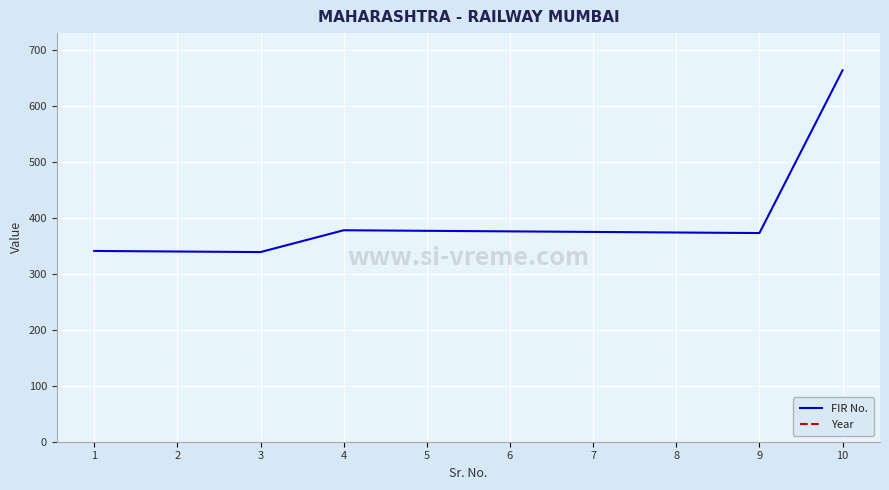

At which label does Year reach its minimum?

1